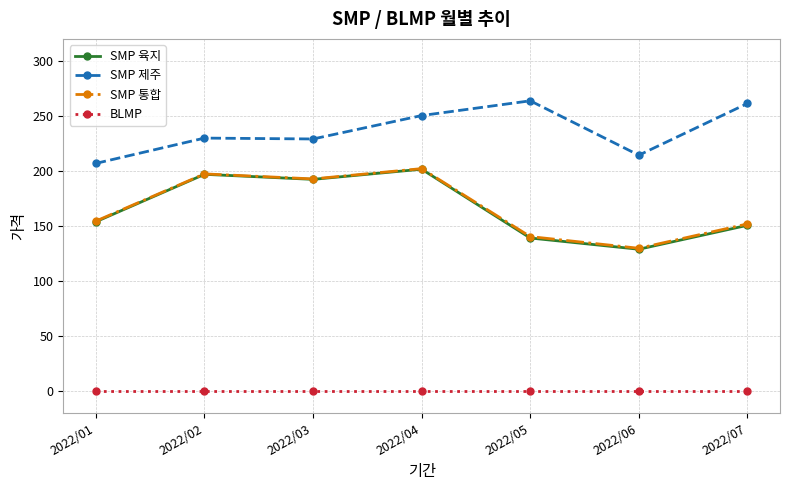

True or false: SMP 통합 and SMP 육지 cross at least once.

False